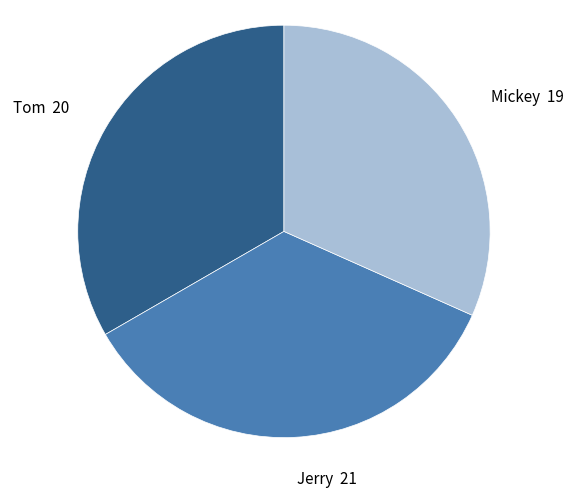

Is there a majority slice in this chart?

No